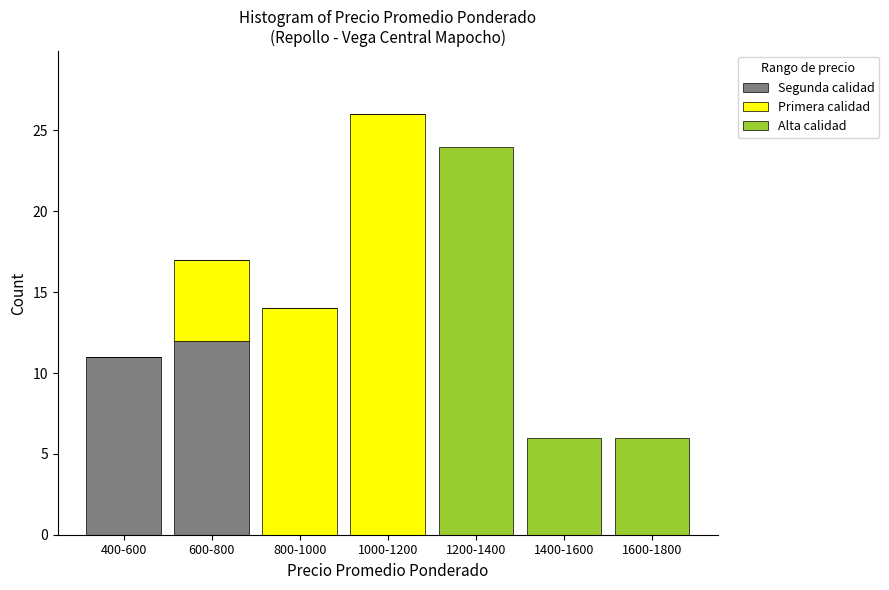

Reading left to right, what are the values for Segunda calidad?

400-600=11	600-800=12	800-1000=0	1000-1200=0	1200-1400=0	1400-1600=0	1600-1800=0